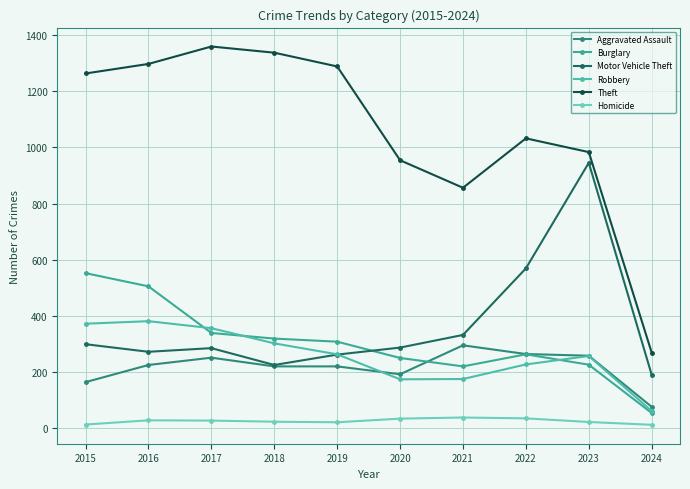

How many lines are shown in the chart?

6